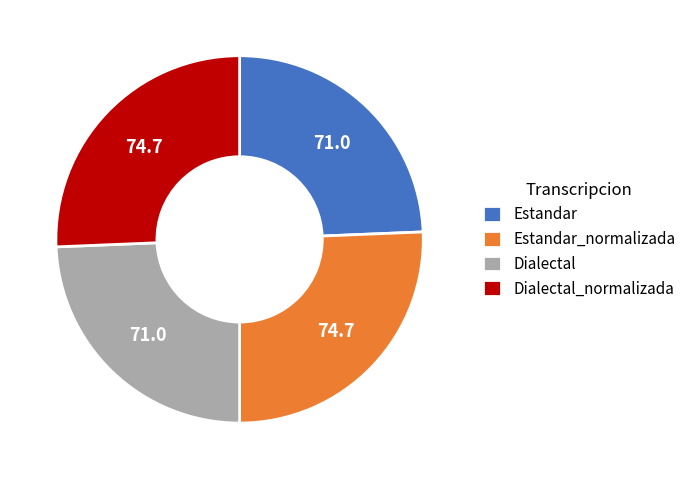

Approximately how many times larger is the value at Estandar compared to Dialectal?

1.0